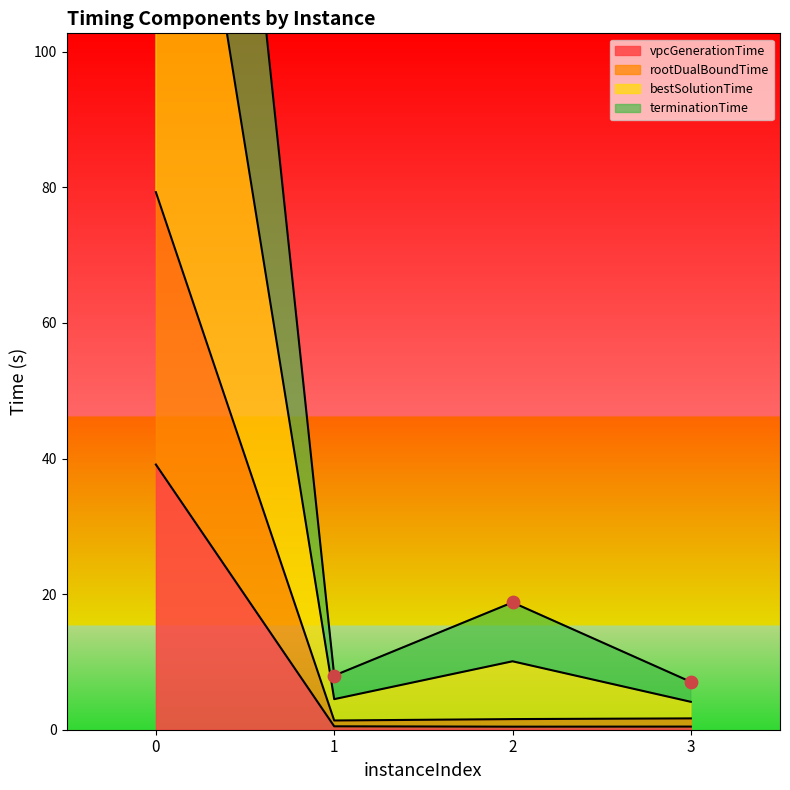

At how many categories does at least one series exceed 256?

1